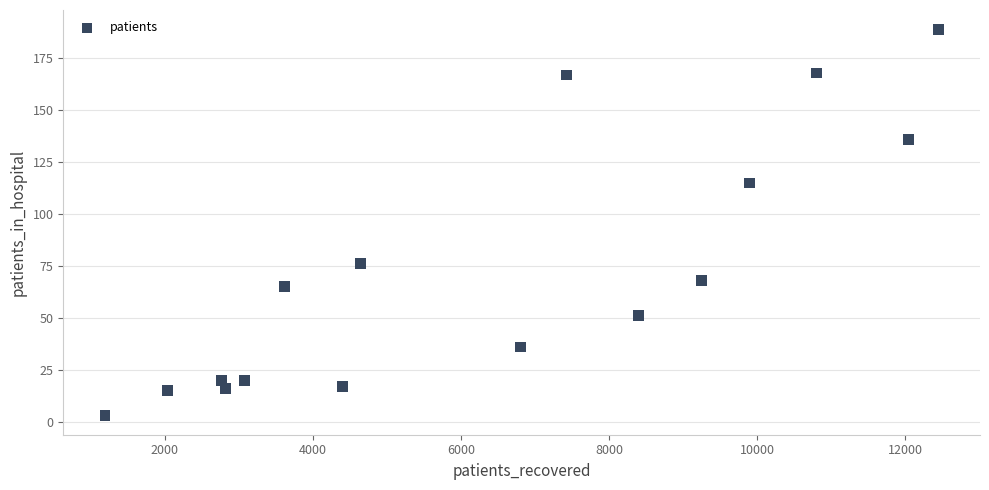

What is the range of Y values (max minus min)?

186